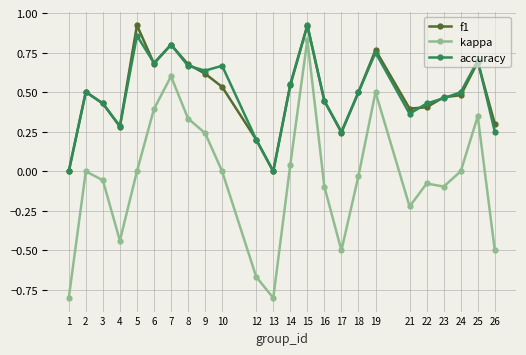

True or false: f1 and kappa cross at least once.

False